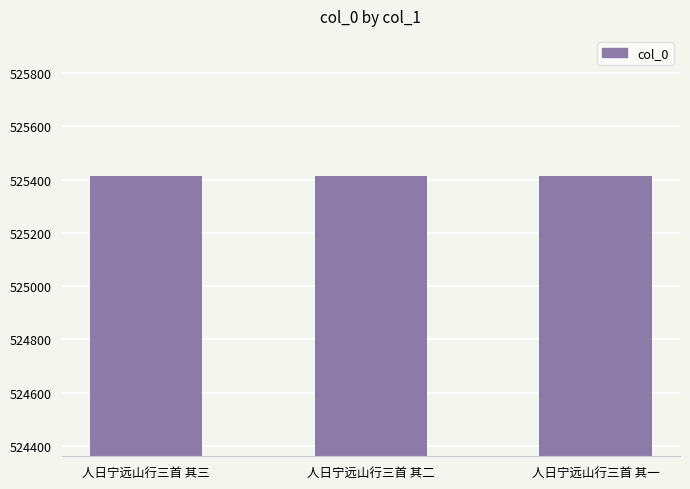

What is the approximate value at 人日宁远山行三首 其二?

525413